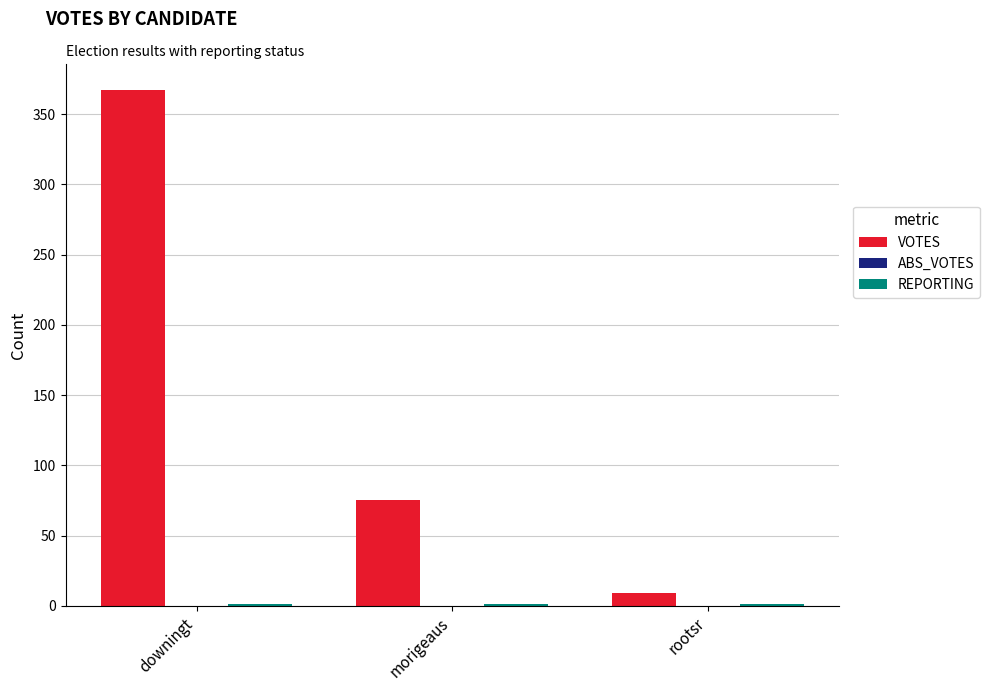

The VOTES series shows 9 at rootsr. True or false?

True